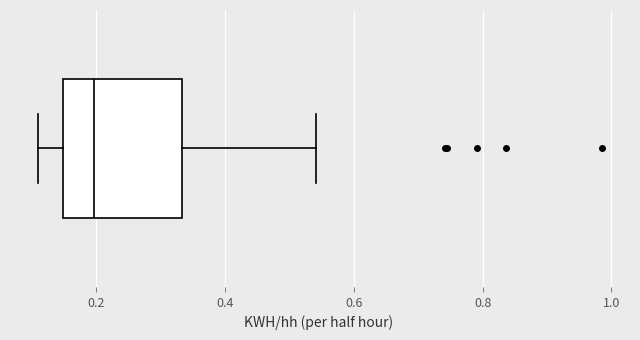

Transcribe this box plot: give where the median line is, the range the box spans, and where the two whiskers end, as read against the x-axis. The values are not printed on the chart, so give them approximately, as read against the axis.

median 0.20, box 0.14 to 0.34, whiskers 0.12 to 0.54